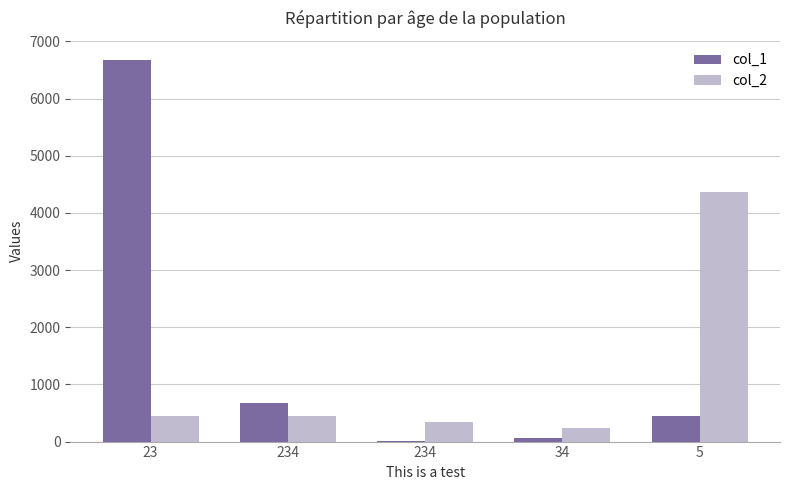

Count the number of categories in the chart.

5